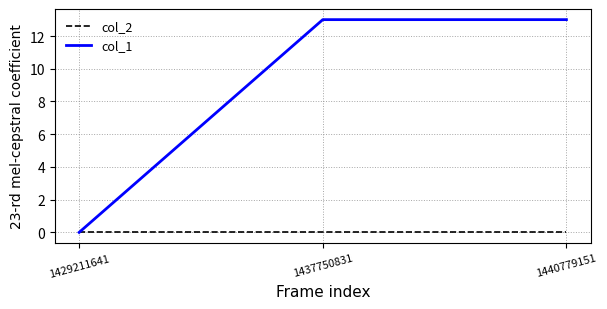

Which series has the largest total across all categories?

col_1